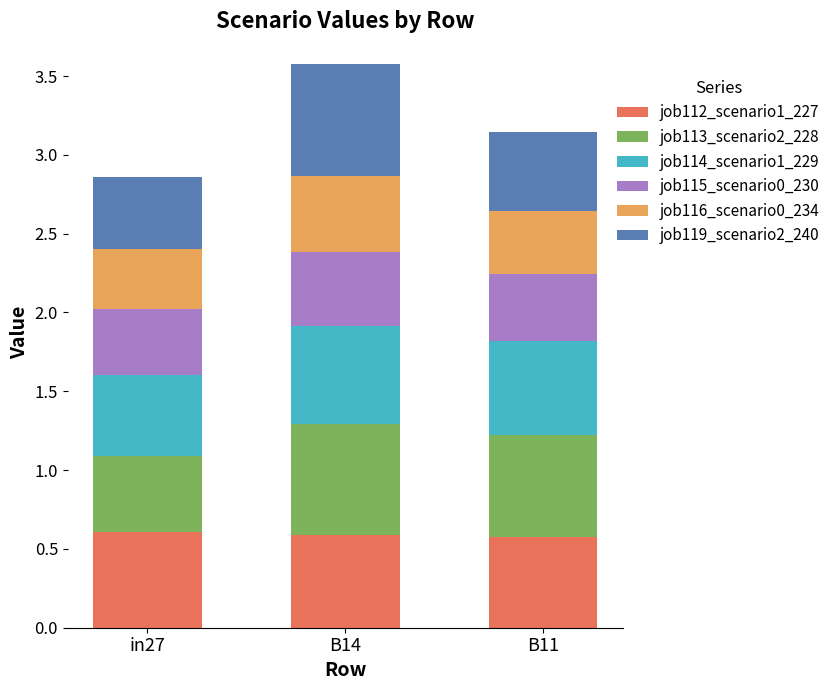

What is the total value across all series at B14?

3.6